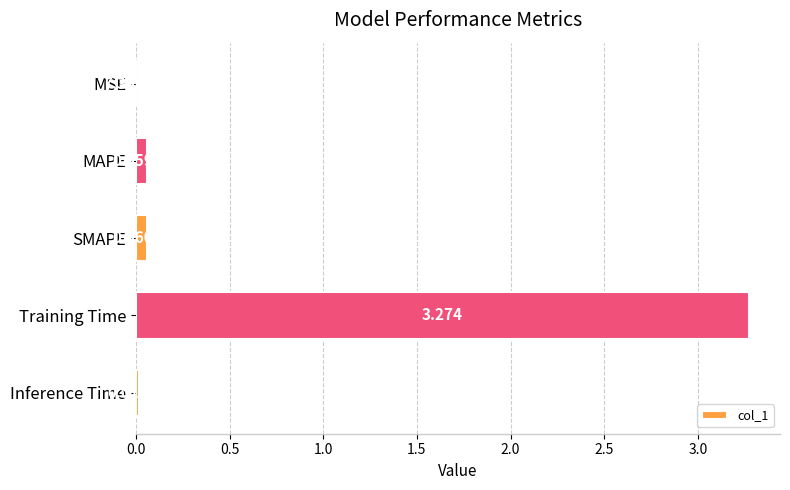

Which has a higher value, SMAPE or Inference Time?

SMAPE